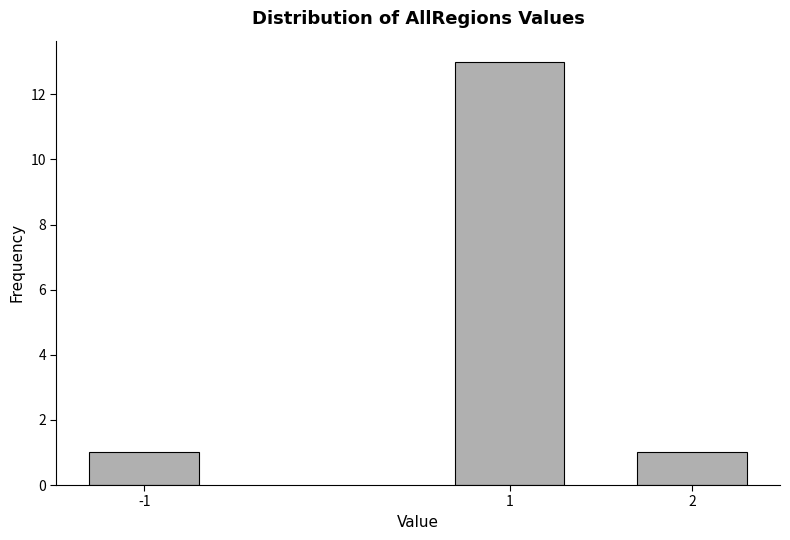

Reading left to right, extract all data points from this chart.

1	13	1